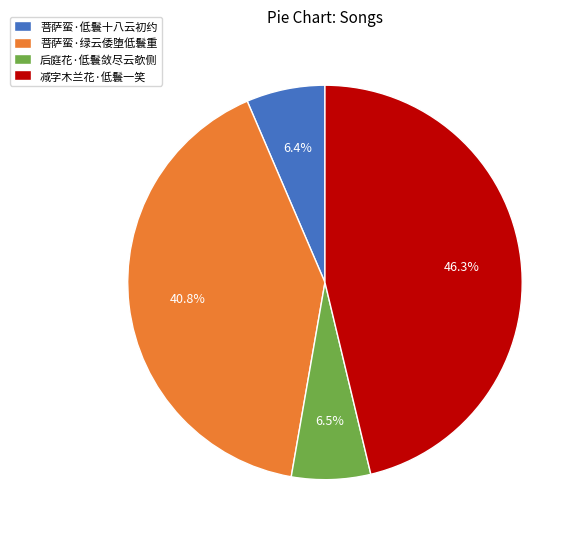

Which slice is the largest?

减字木兰花·低鬟一笑